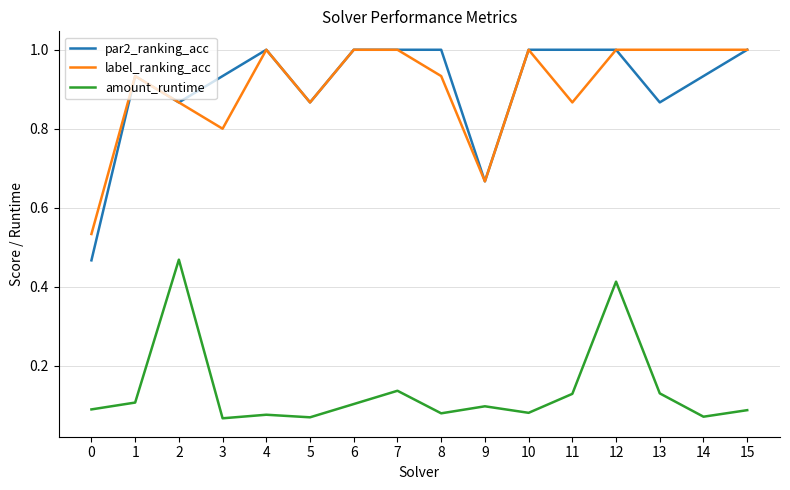

At which category is the sum across all series the highest?

12